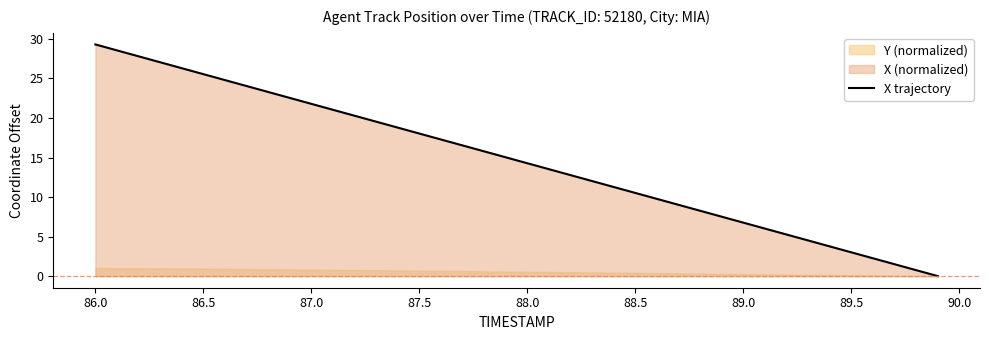

Reading left to right, transcribe all the data shown in this chart.

29.3	28.6	27.8	27.0	26.3	25.5	24.8	24.0	23.3	22.5	21.8	21.0	20.3	19.5	18.8	18.0	17.3	16.5	15.8	15.0	14.3	13.5	12.8	12.0	11.3	10.5	9.8	9.0	8.3	7.5	6.8	6.0	5.3	4.5	3.8	3.0	2.3	1.5	0.8	0.0